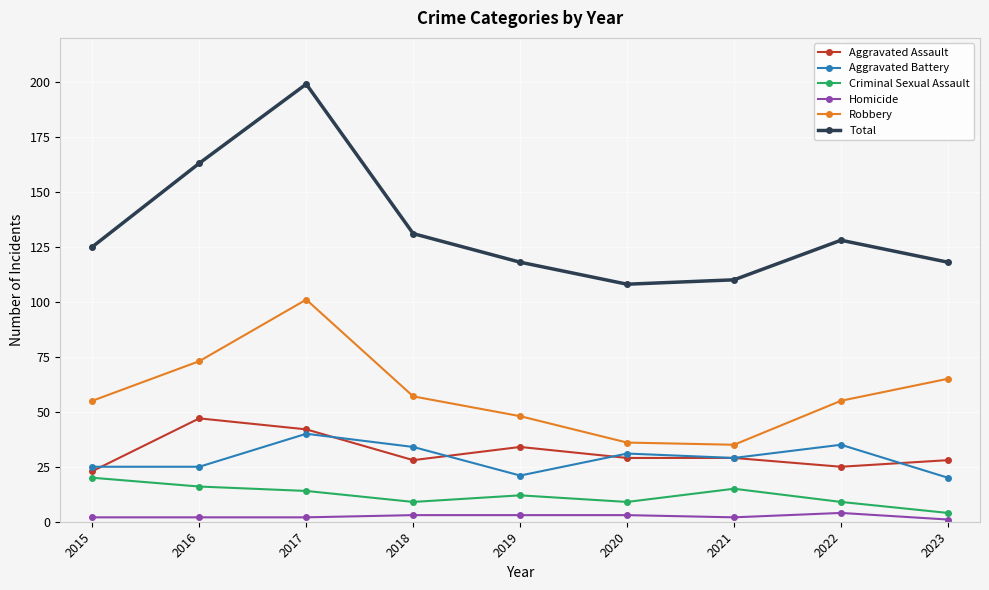

What is the average value of the Criminal Sexual Assault series?

12